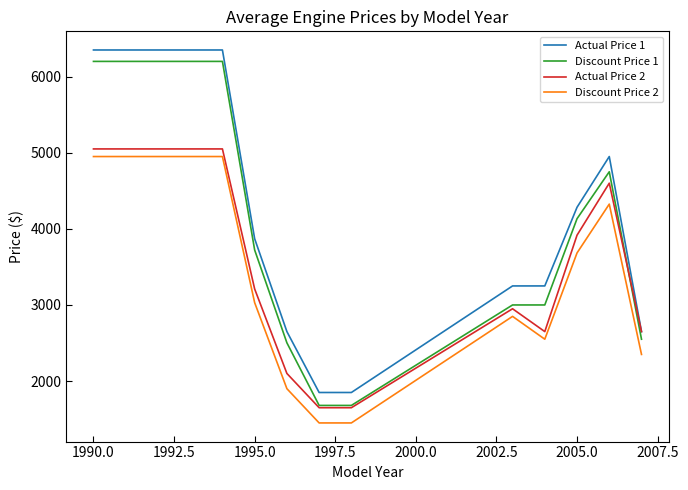

Reading left to right, extract all data points from this chart.

Actual Price 1: 6350.0	6350.0	6350.0	6350.0	6350.0	3870.0	2650.0	1850.0	1850.0	3250.0	3250.0	4283.3	4950.0	2650.0
Discount Price 1: 6200.0	6200.0	6200.0	6200.0	6200.0	3722.0	2502.5	1680.0	1680.0	3000.0	3000.0	4133.3	4750.0	2550.0
Actual Price 2: 5050.0	5050.0	5050.0	5050.0	5050.0	3210.0	2100.0	1650.0	1650.0	2950.0	2650.0	3916.7	4600.0	2650.0
Discount Price 2: 4950.0	4950.0	4950.0	4950.0	4950.0	3030.0	1900.0	1450.0	1450.0	2850.0	2550.0	3683.3	4325.0	2350.0